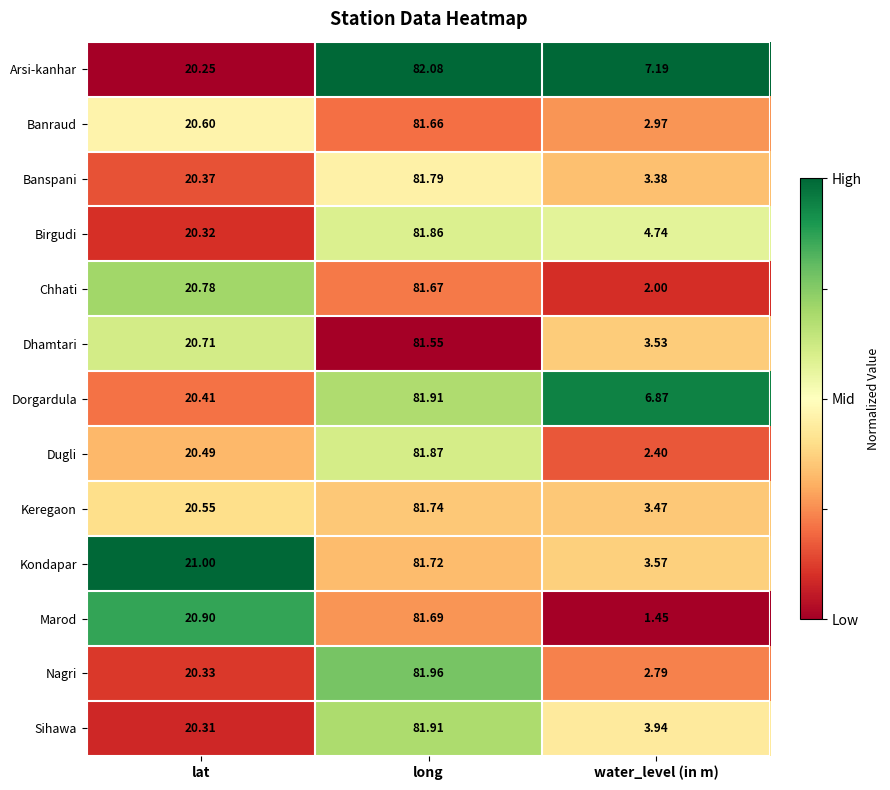

Which series changed the most between long and water_level (in m)?

Marod